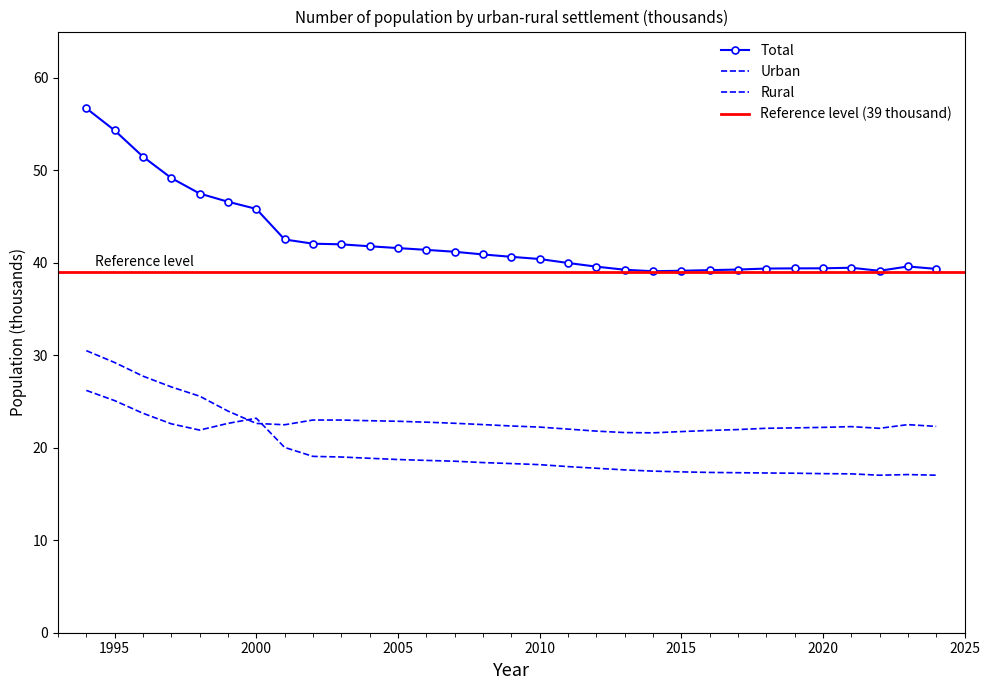

What is the value of the Rural point at the 29th from the left?

17.0